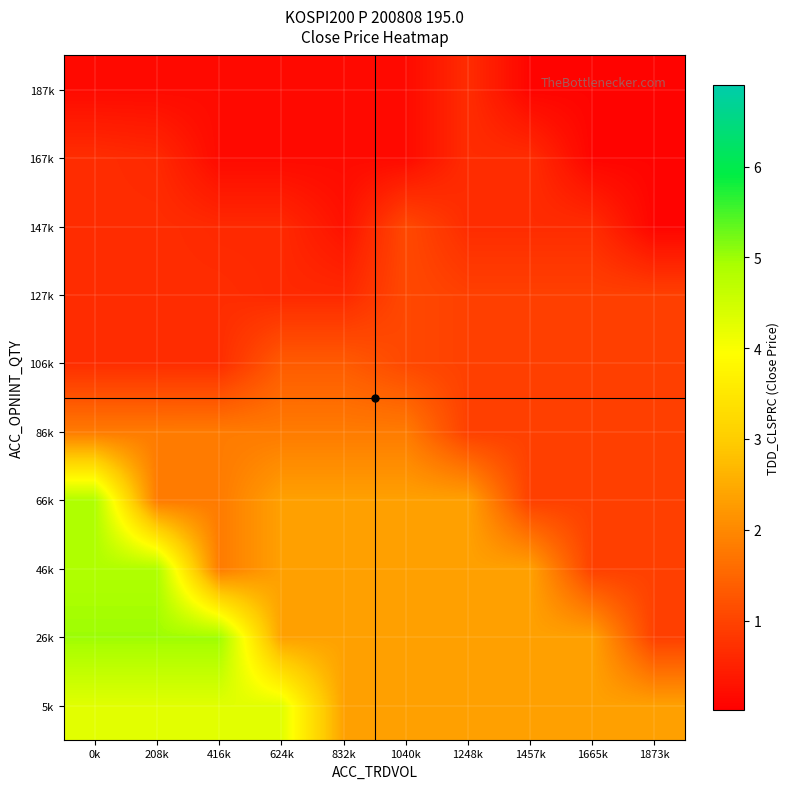

How many series are shown in this chart?

10